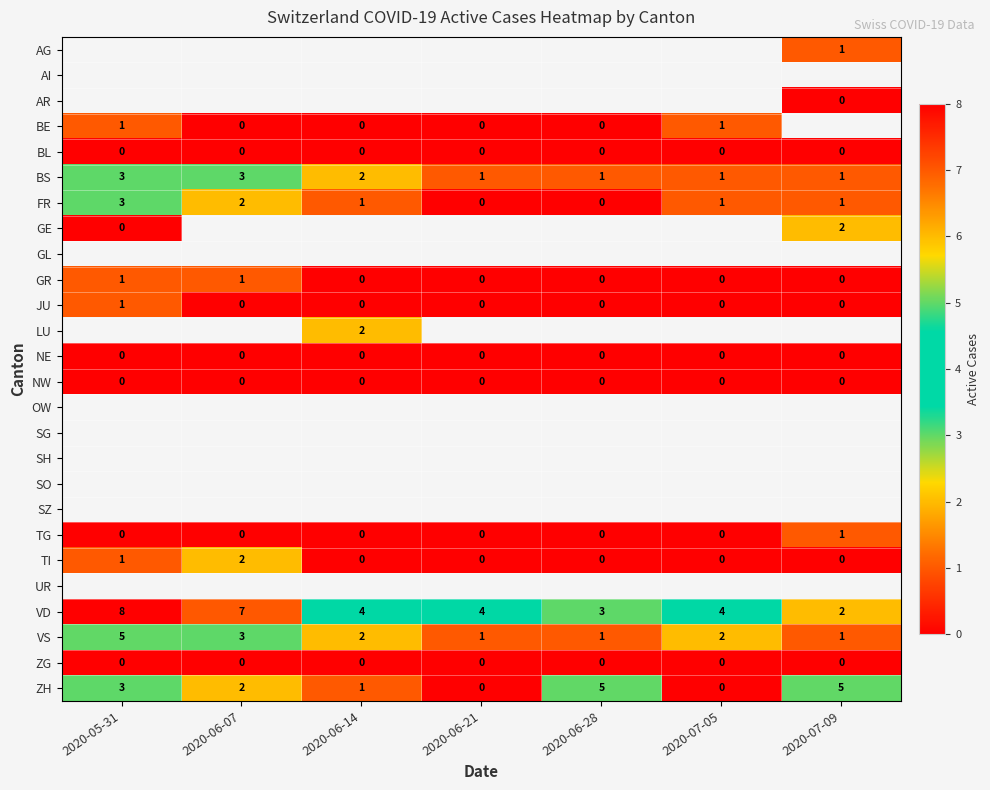

True or false: BL has a value of 0 at 2020-06-07.

True